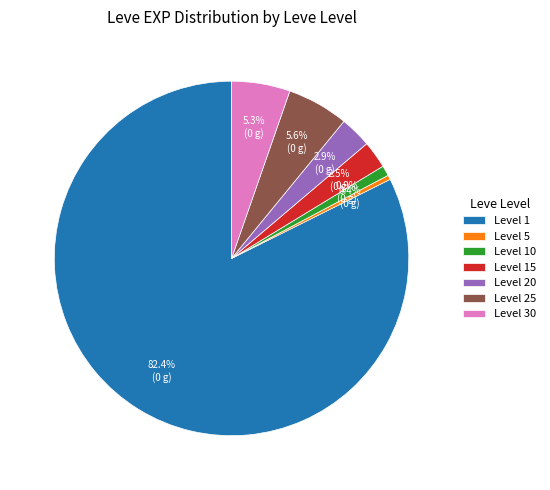

Is there a majority slice in this chart?

Yes